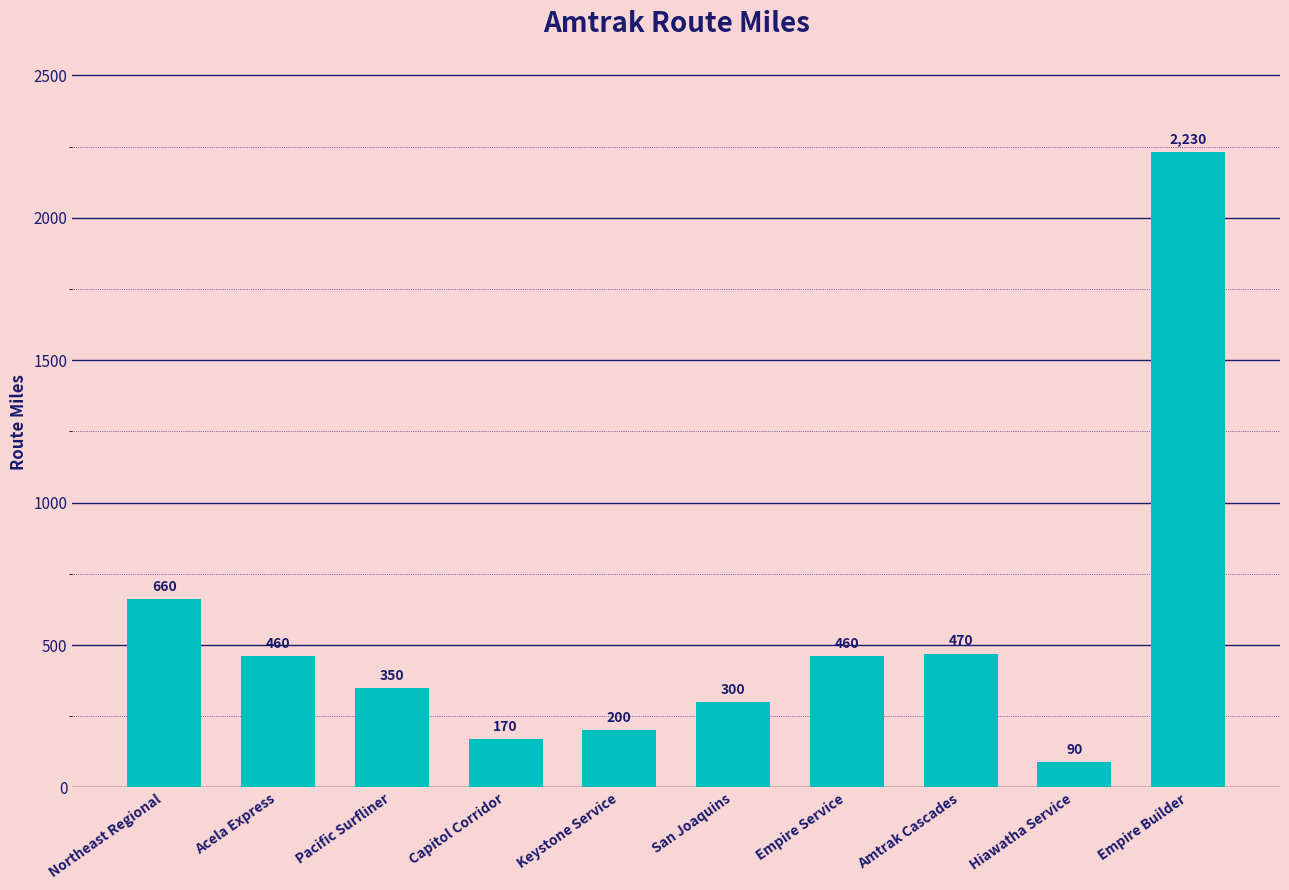

Which label corresponds to the smallest value in the chart?

Hiawatha Service